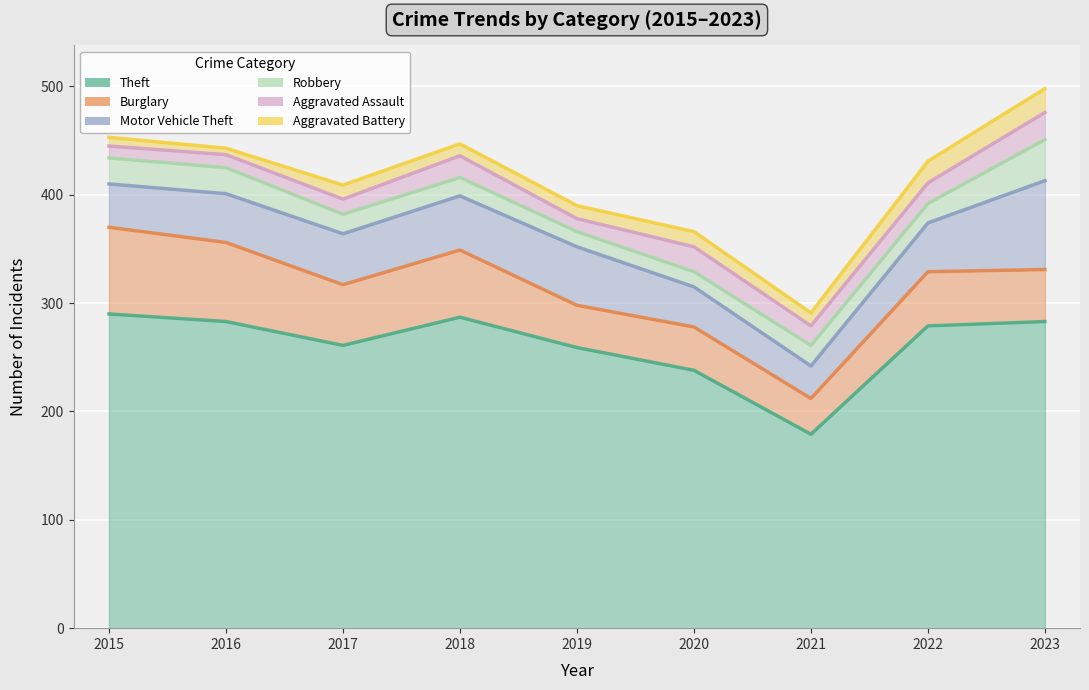

Reading left to right, what are all the values shown in this chart?

Theft: 2015=290	2016=283	2017=261	2018=287	2019=259	2020=238	2021=179	2022=279	2023=283
Burglary: 2015=80	2016=73	2017=56	2018=62	2019=39	2020=40	2021=33	2022=50	2023=48
Motor Vehicle Theft: 2015=40	2016=45	2017=47	2018=50	2019=54	2020=37	2021=30	2022=45	2023=82
Robbery: 2015=24	2016=24	2017=18	2018=17	2019=14	2020=14	2021=19	2022=18	2023=38
Aggravated Assault: 2015=11	2016=12	2017=14	2018=20	2019=12	2020=23	2021=18	2022=19	2023=25
Aggravated Battery: 2015=8	2016=6	2017=13	2018=11	2019=12	2020=14	2021=12	2022=20	2023=22